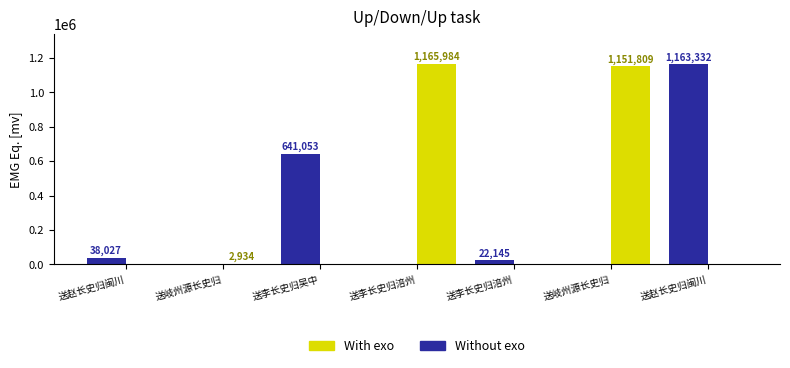

Between 送赵长史归闽川 and 送岐州源长史归, which series saw the biggest shift?

Without exo